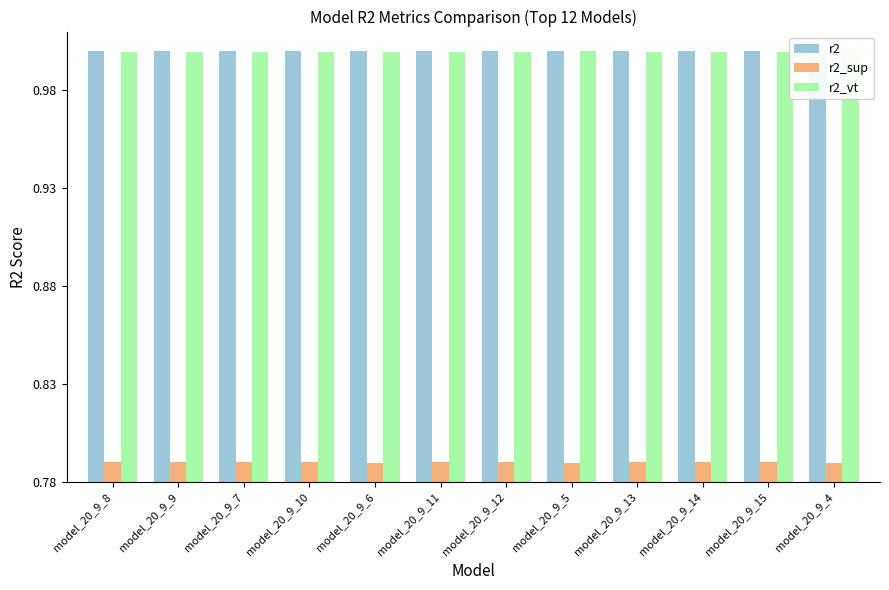

Rank the series at model_20_9_5 from lowest to highest value.

r2_sup, r2_vt, r2